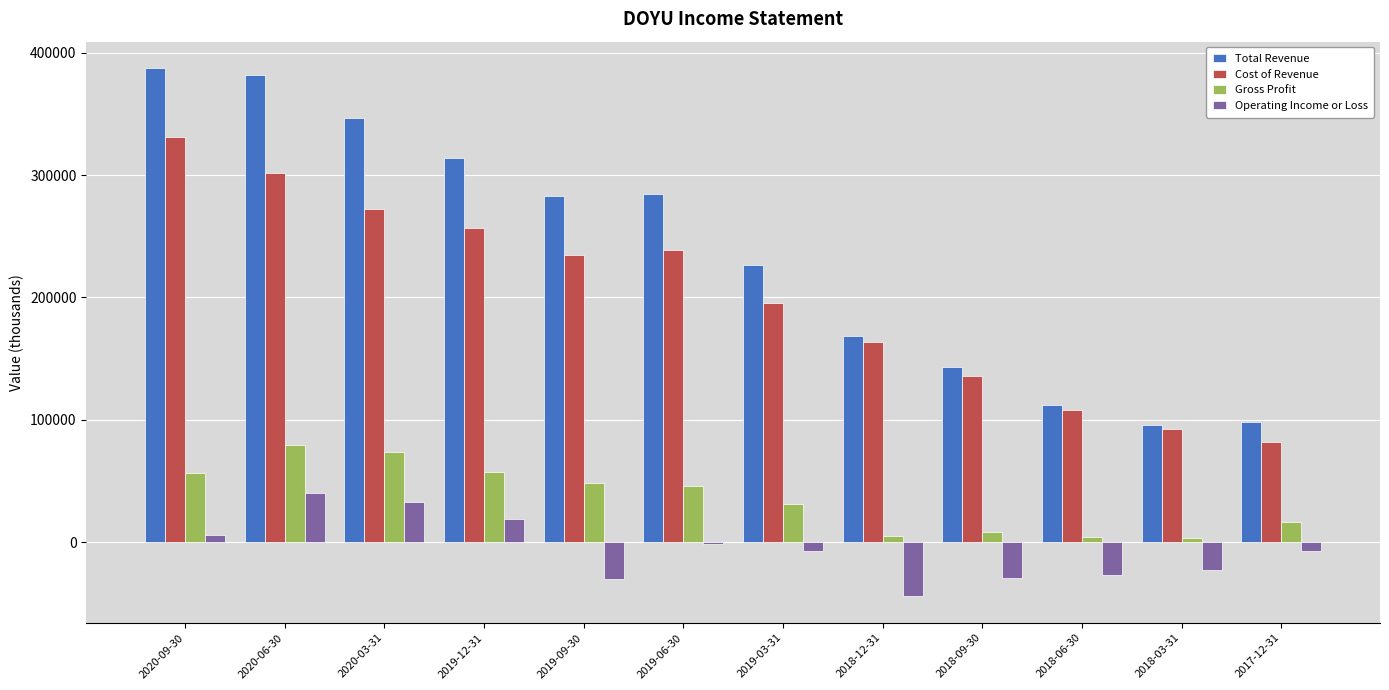

Where does the Operating Income or Loss series first go above -6800?

2020-09-30